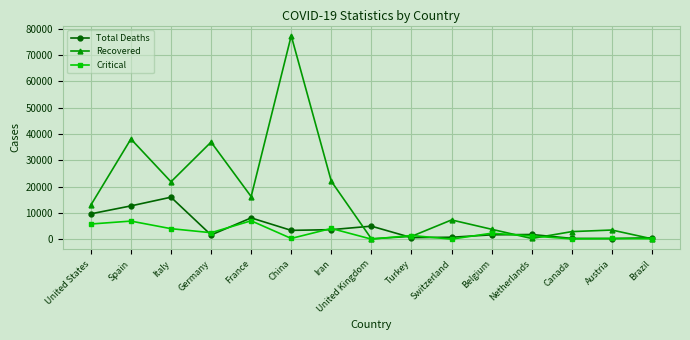

At how many categories does at least one series exceed 32935?

3